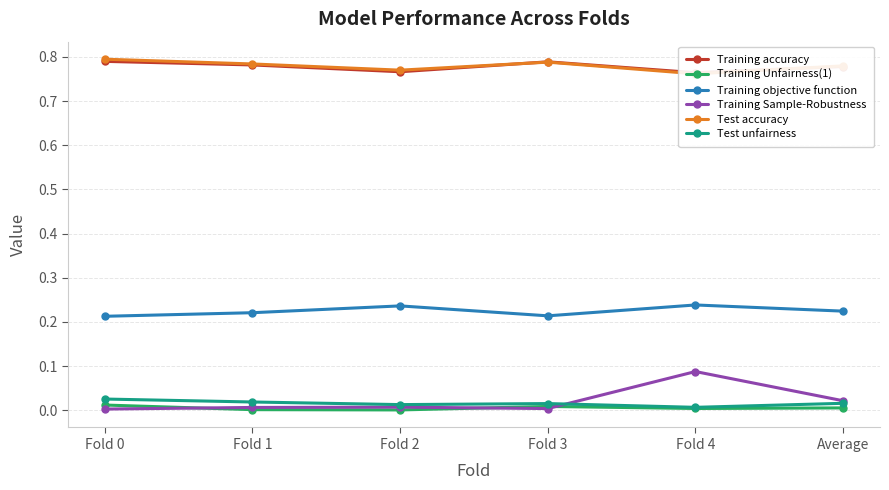

Reading right to left, what are all the values shown in this chart?

Training accuracy: Average=0.8	Fold 4=0.8	Fold 3=0.8	Fold 2=0.8	Fold 1=0.8	Fold 0=0.8
Training Unfairness(1): Average=0.0	Fold 4=0.0	Fold 3=0.0	Fold 2=0.0	Fold 1=0.0	Fold 0=0.0
Training objective function: Average=0.2	Fold 4=0.2	Fold 3=0.2	Fold 2=0.2	Fold 1=0.2	Fold 0=0.2
Training Sample-Robustness: Average=0.0	Fold 4=0.1	Fold 3=0.0	Fold 2=0.0	Fold 1=0.0	Fold 0=0.0
Test accuracy: Average=0.8	Fold 4=0.8	Fold 3=0.8	Fold 2=0.8	Fold 1=0.8	Fold 0=0.8
Test unfairness: Average=0.0	Fold 4=0.0	Fold 3=0.0	Fold 2=0.0	Fold 1=0.0	Fold 0=0.0